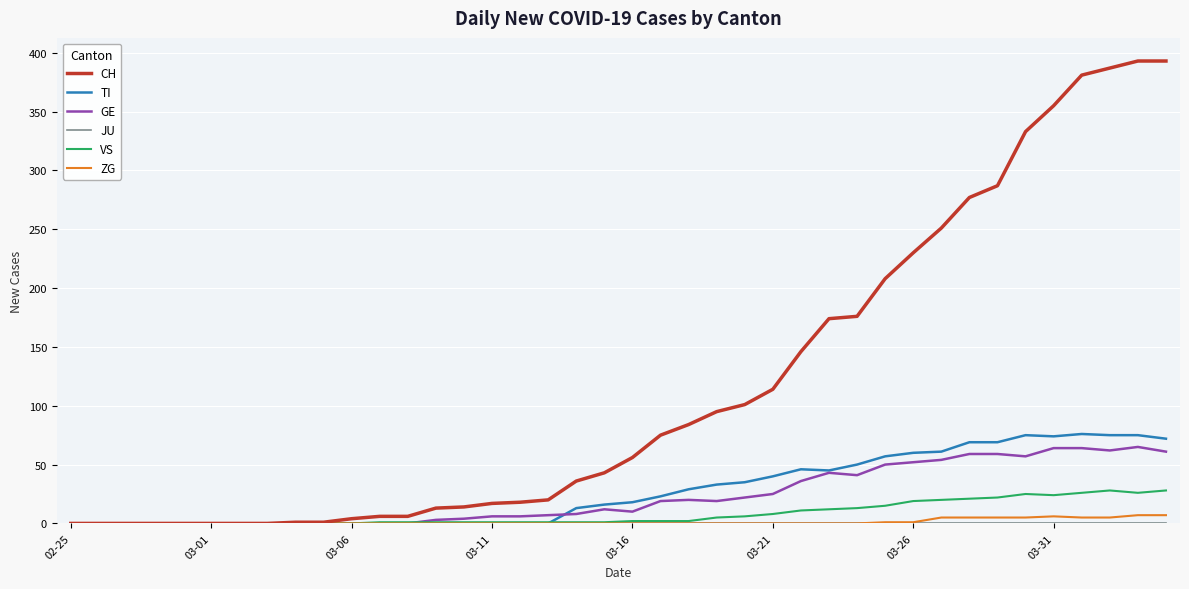

What is the highest value of the CH series?

393